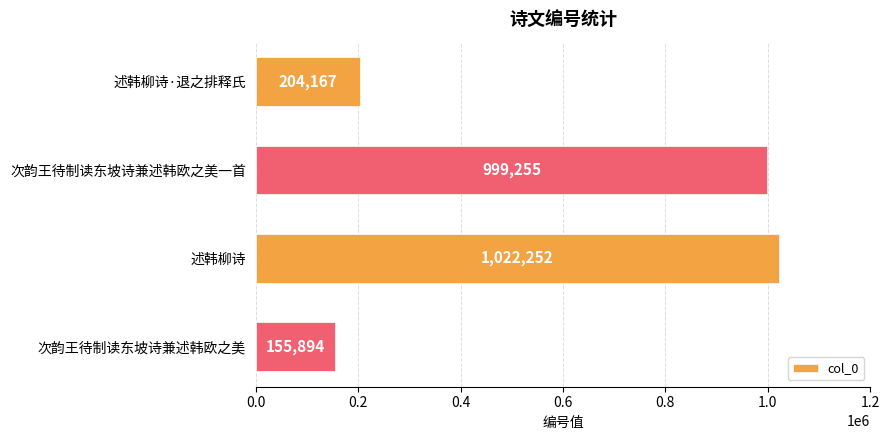

Reading top to bottom, extract all data points from this chart.

204167	999255	1022252	155894